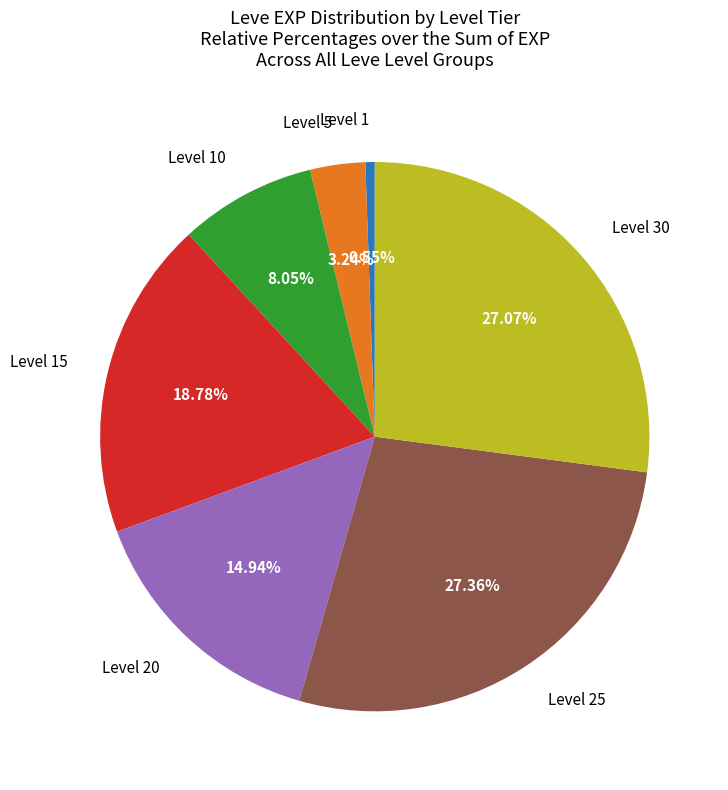

Does Level 30 represent more than half of the total?

No